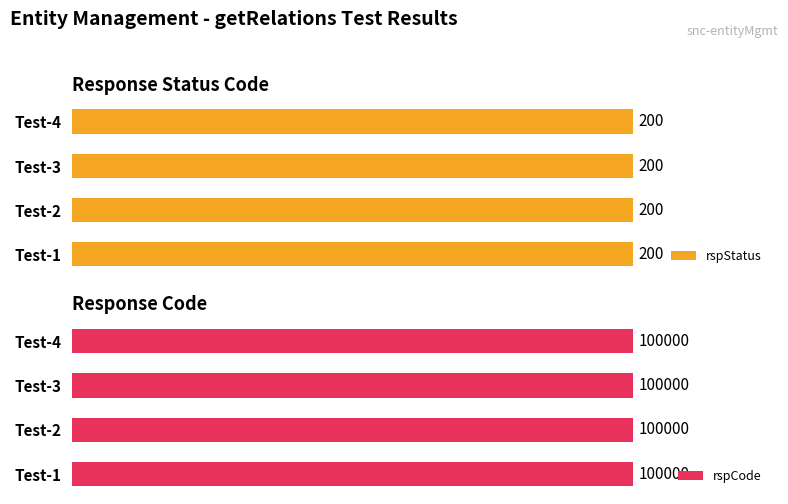

At which category is the sum across all series the highest?

Test-1